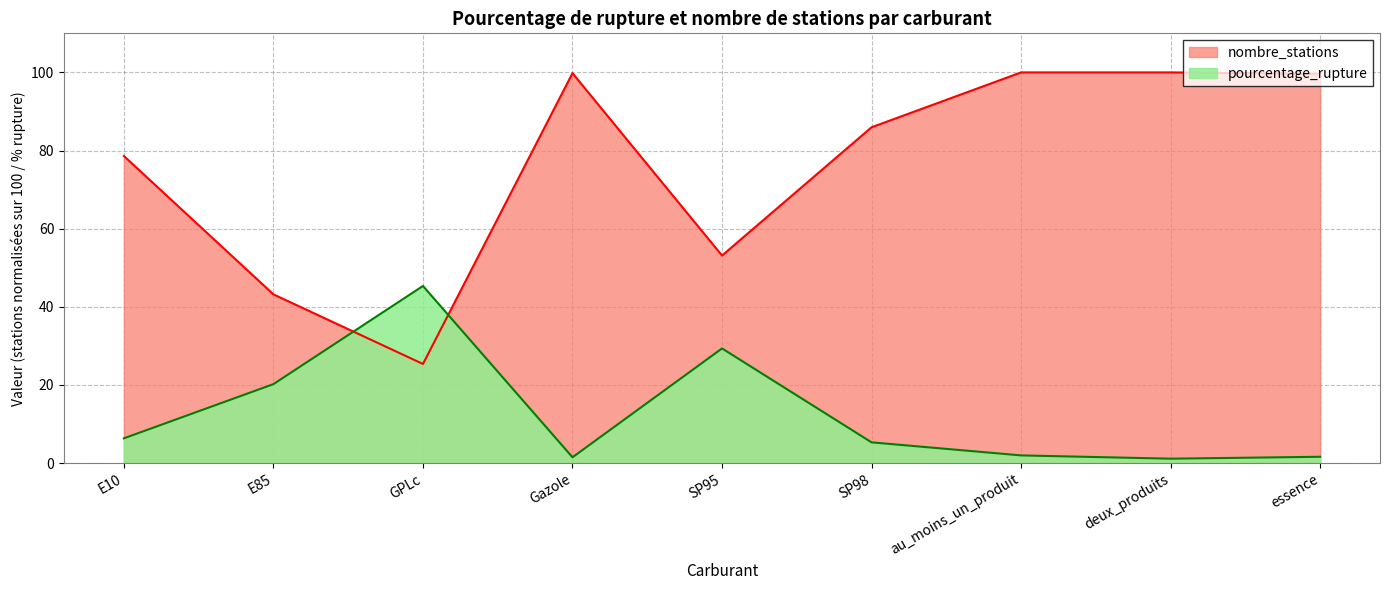

Read the pourcentage_rupture value at essence.

1.6